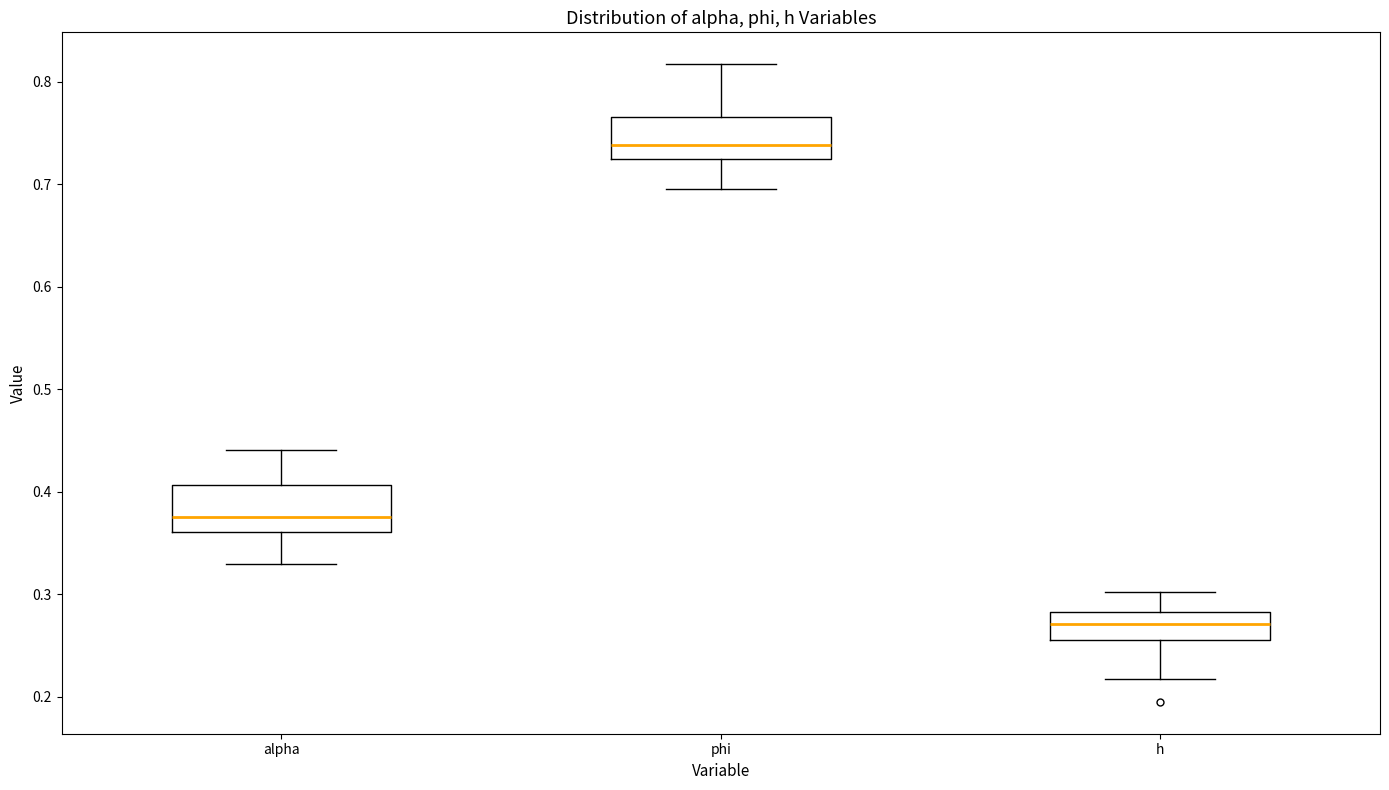

Where does the upper whisker of the box for phi end on the y-axis? The values are not printed on the chart, so give them approximately, as read against the axis.

0.82